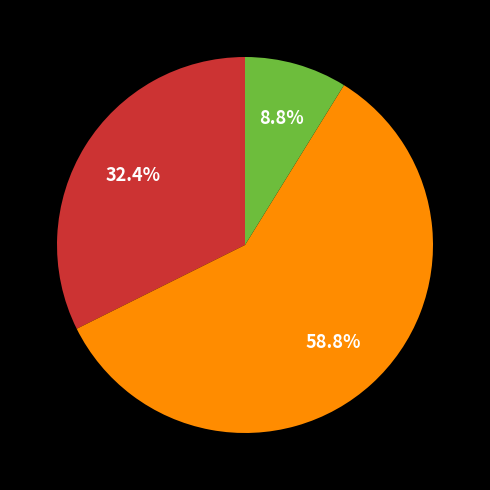

Is there any slice that represents more than half of the pie?

Yes